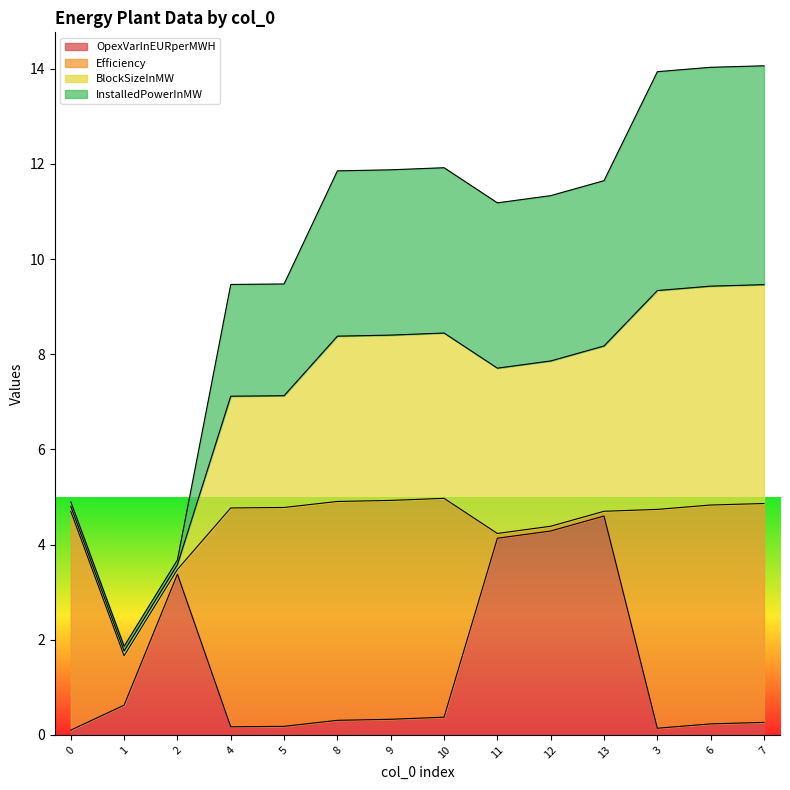

Read the OpexVarInEURperMWH value at 3.

0.1